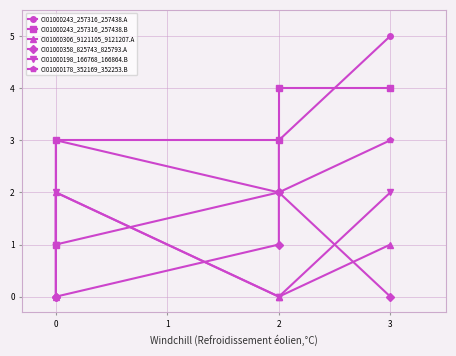

What is the difference between the maximum and second lowest values in the CI01000243_257316_257438.B series?

1